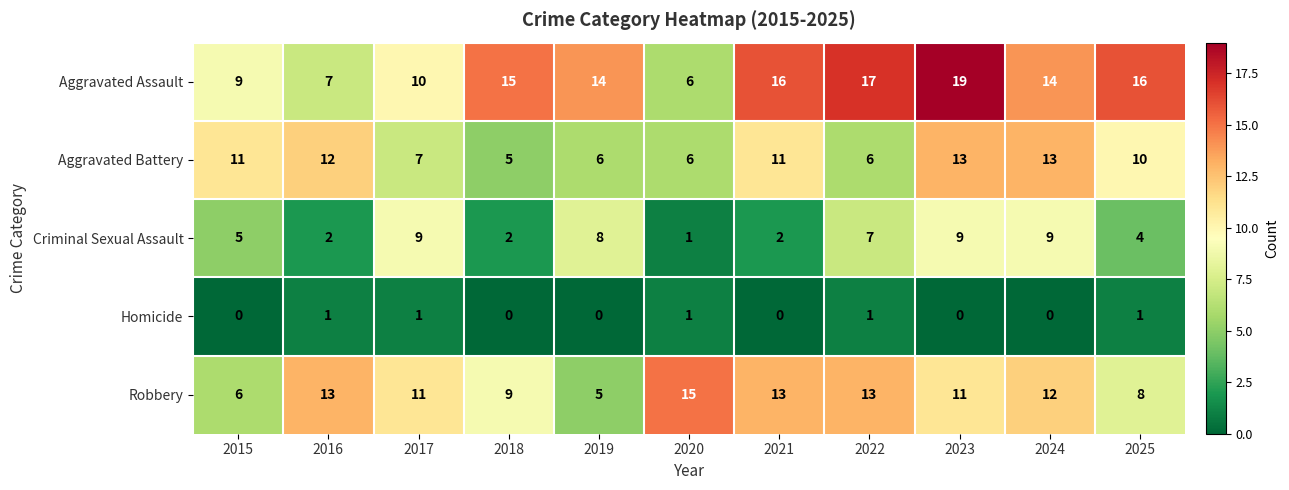

Is it true that Homicide equals 1 at 2017?

True